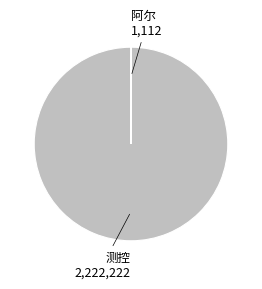

Is there any slice that represents more than half of the pie?

Yes